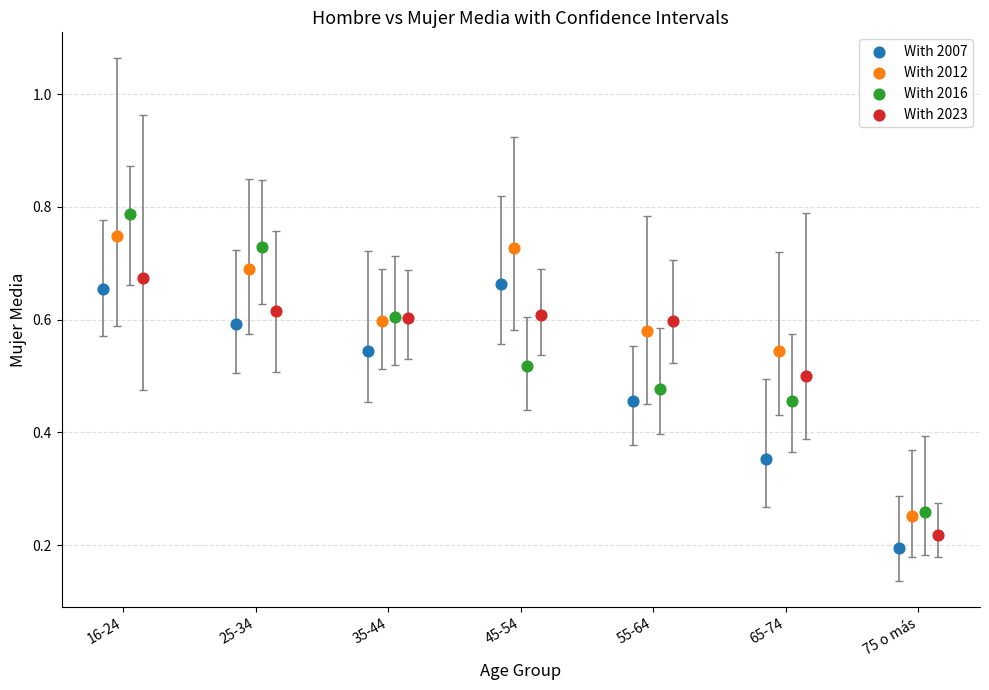

Which series has the widest spread of Y values?

With 2016